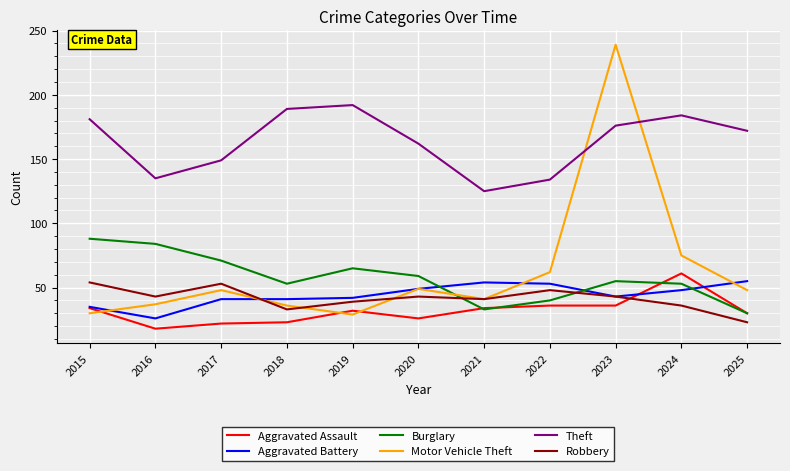

At how many categories does at least one series exceed 46?

11